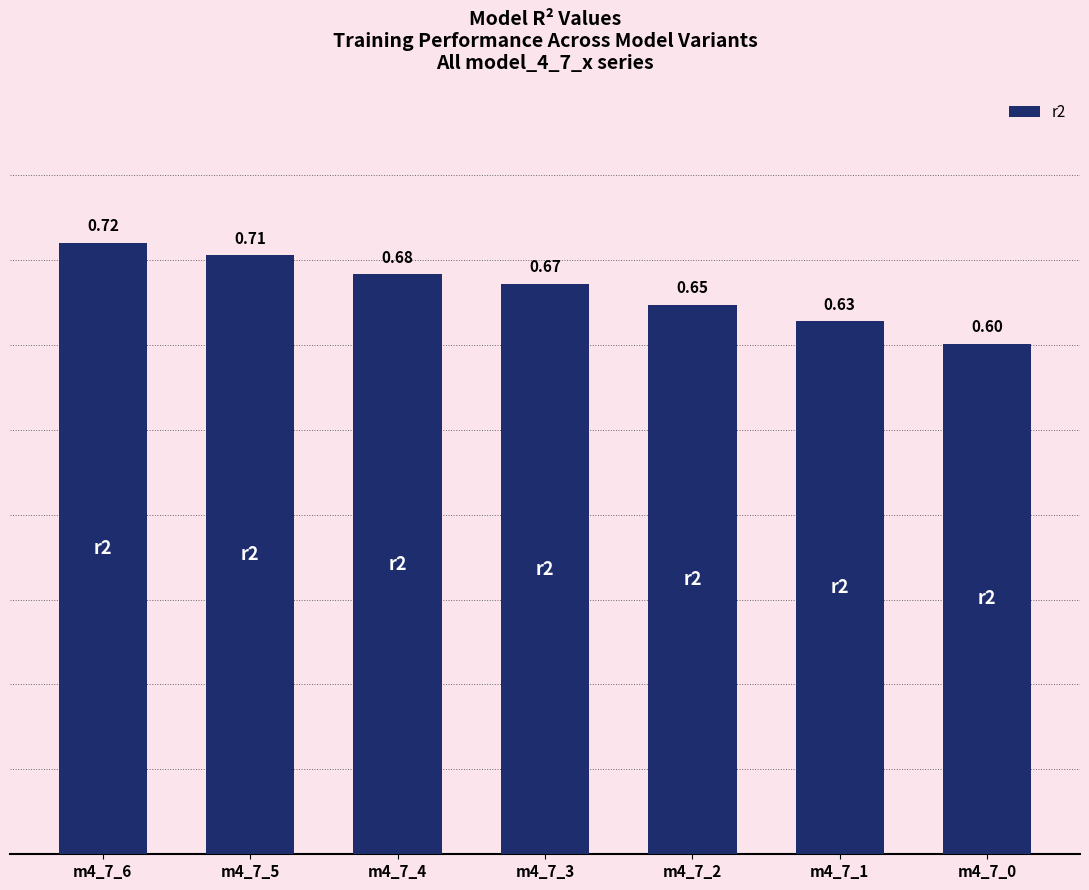

Rank the categories by value from highest to lowest.

m4_7_6, m4_7_5, m4_7_4, m4_7_3, m4_7_2, m4_7_1, m4_7_0